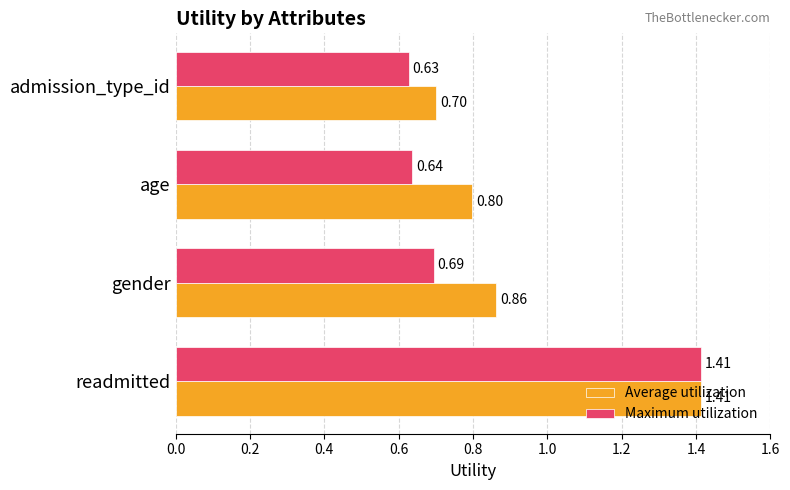

At gender, list the series in order from largest to smallest.

Average utilization, Maximum utilization